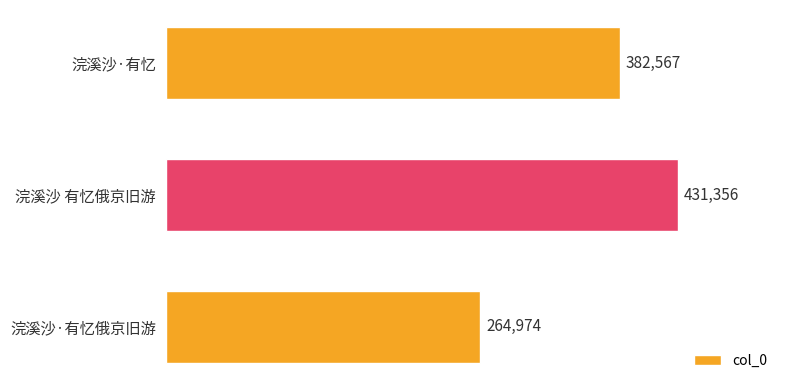

What is the value of the 1st bar from the top?

382567